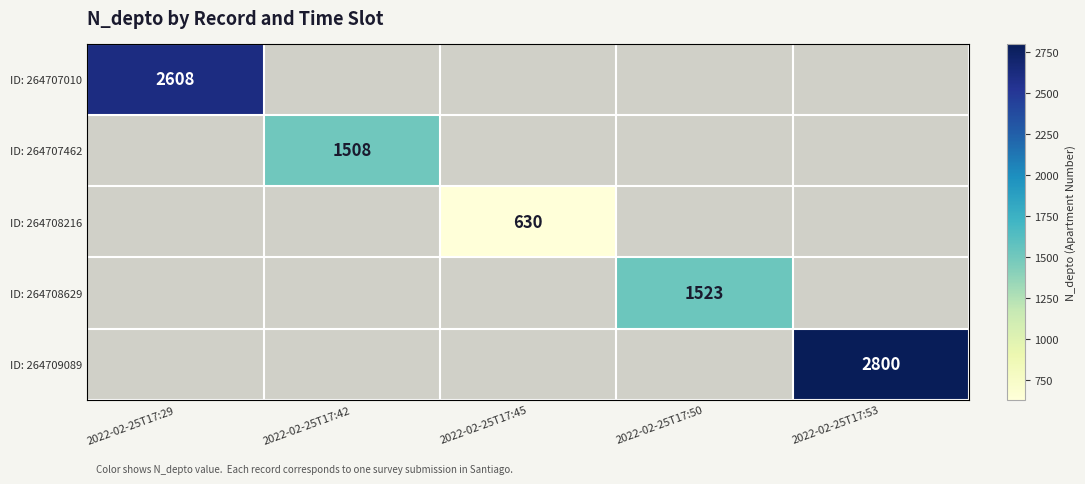

At which label does ID: 264707462 reach its peak?

2022-02-25T17:29